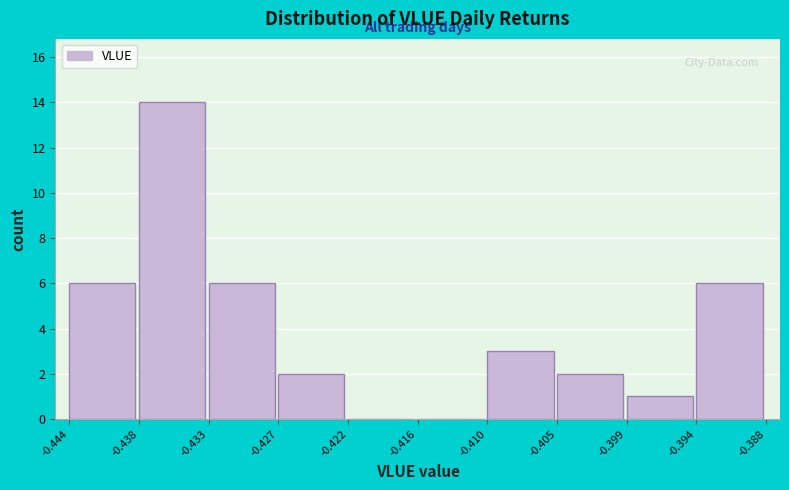

Reading left to right, list every bar in this chart as the range it spans on the x-axis followed by its height. The values are not printed on the chart, so give them approximately, as read against the axis.

-0.444 to -0.438: 6
-0.438 to -0.433: 14
-0.433 to -0.427: 6
-0.427 to -0.422: 2
-0.422 to -0.416: 0
-0.416 to -0.410: 0
-0.410 to -0.405: 3
-0.405 to -0.399: 2
-0.399 to -0.394: 1
-0.394 to -0.388: 6